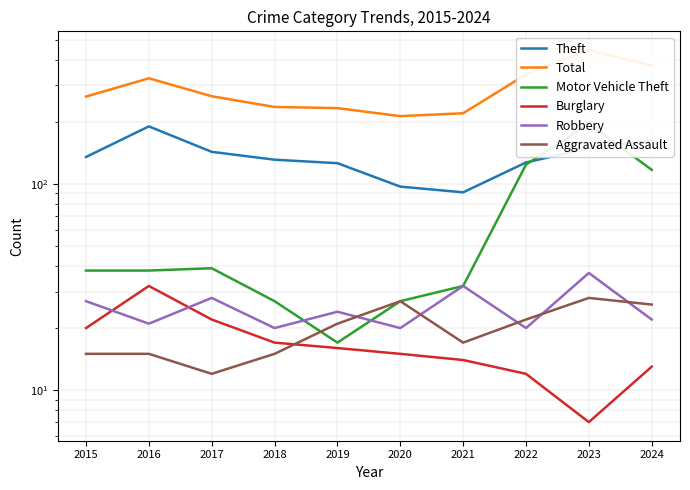

How many data points in Robbery are less than 24?

5